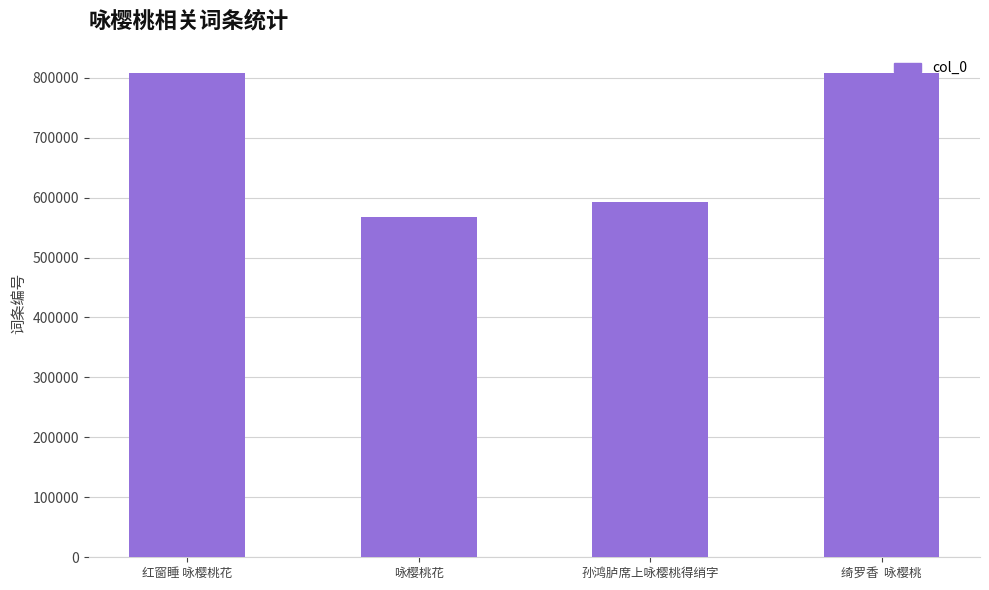

What is the label of the 3rd bar from the left?

孙鸿胪席上咏樱桃得绡字